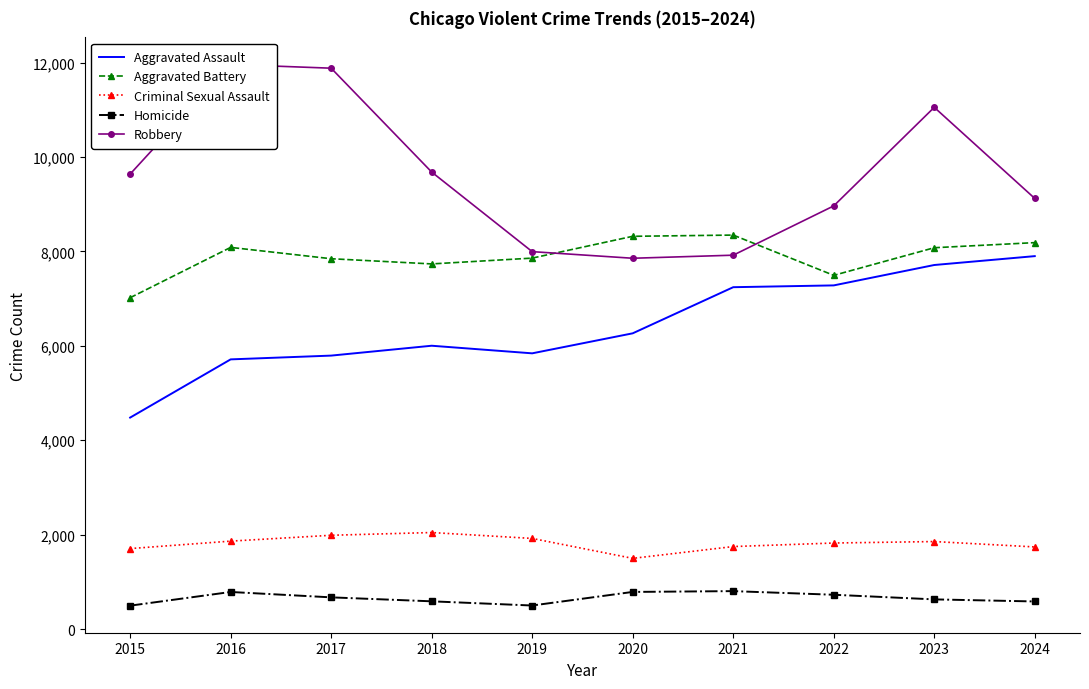

At which category does Criminal Sexual Assault reach its first local valley?

2020